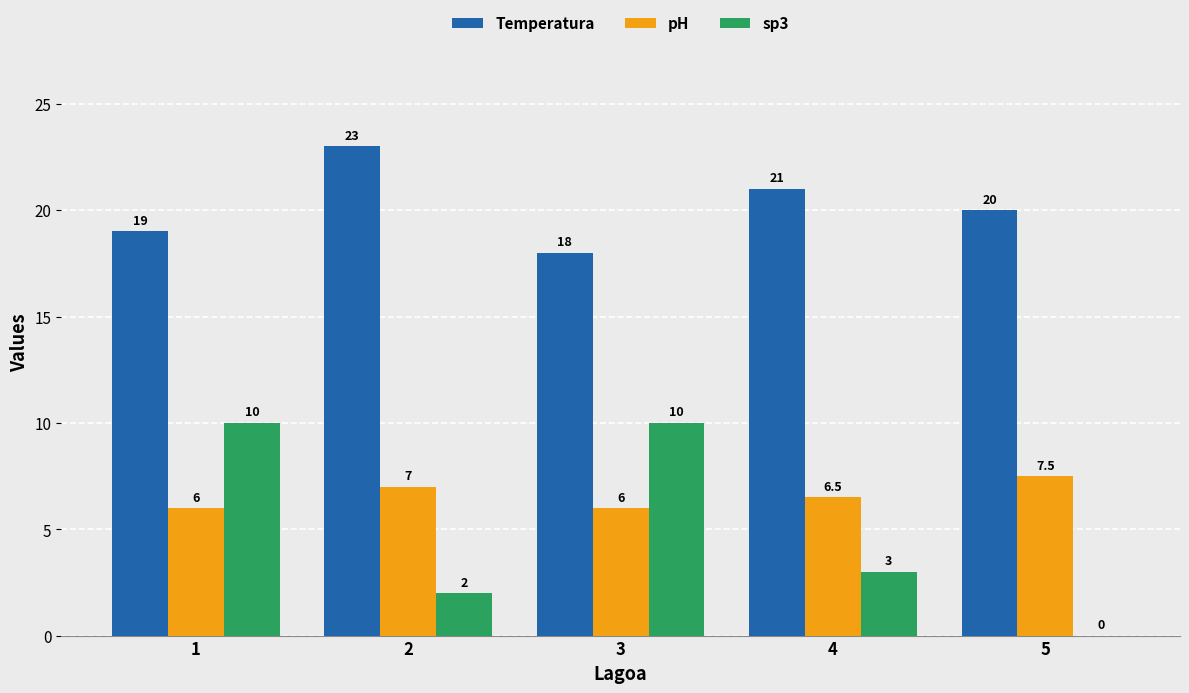

How many groups of bars are there?

5